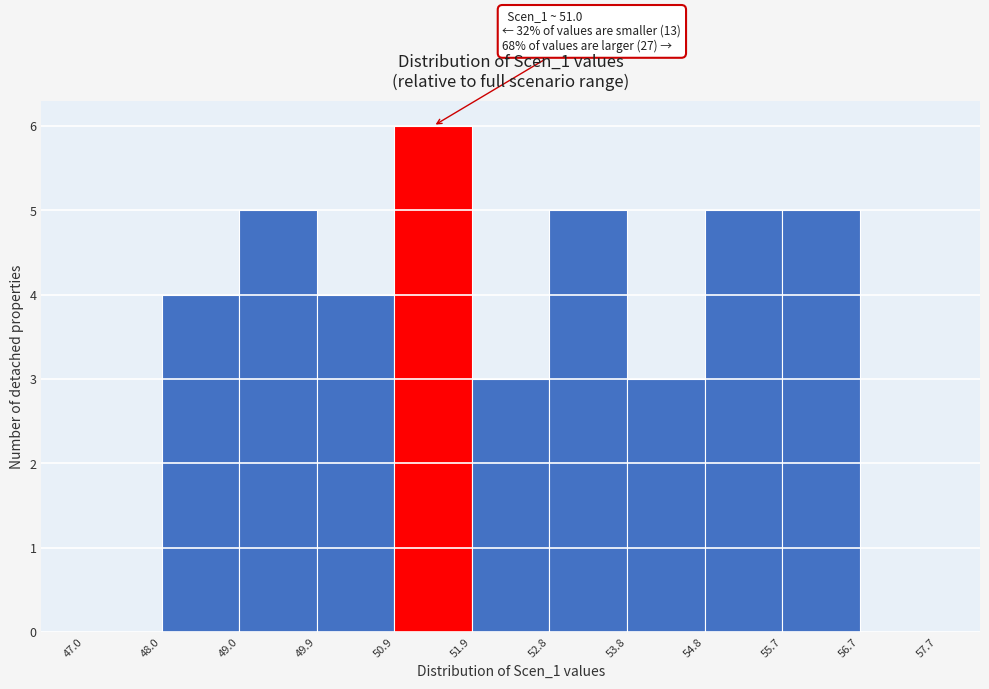

Over which range of the x-axis is the bar tallest?

50.9 to 51.9